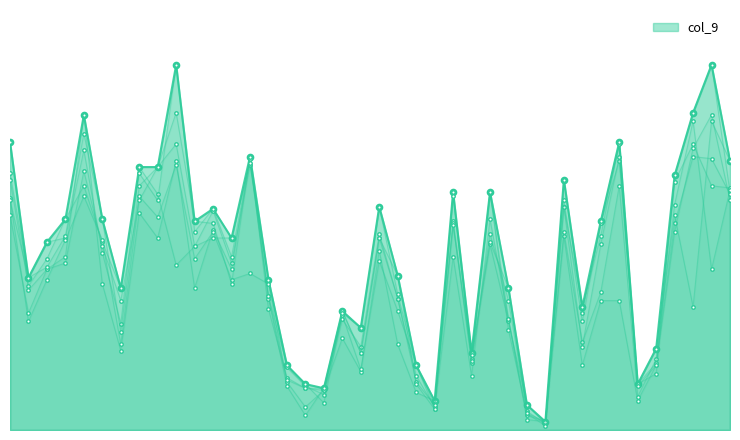

The col_9 series shows 148 at 86. True or false?

False